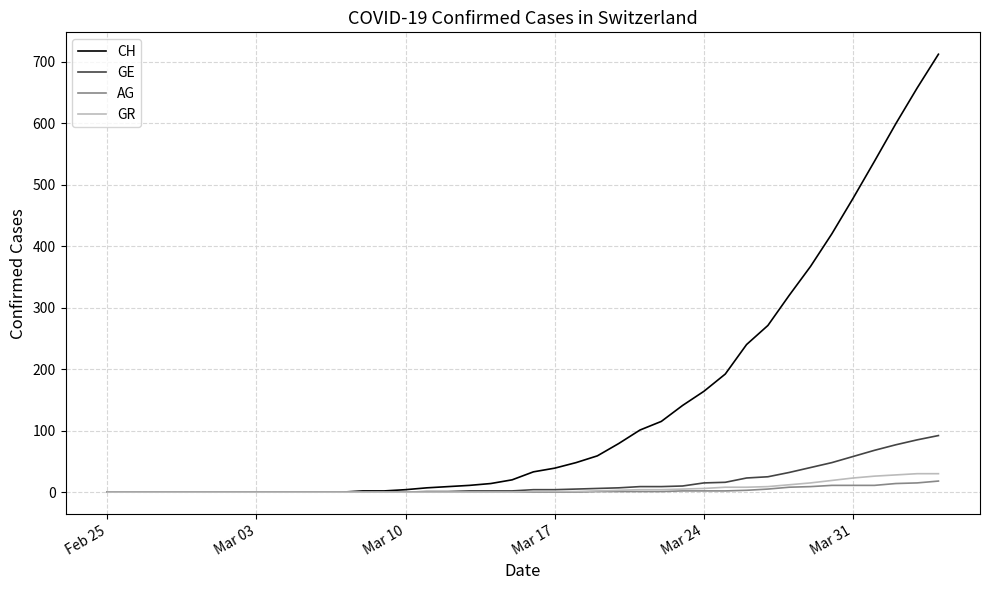

Which series has the largest total across all categories?

CH